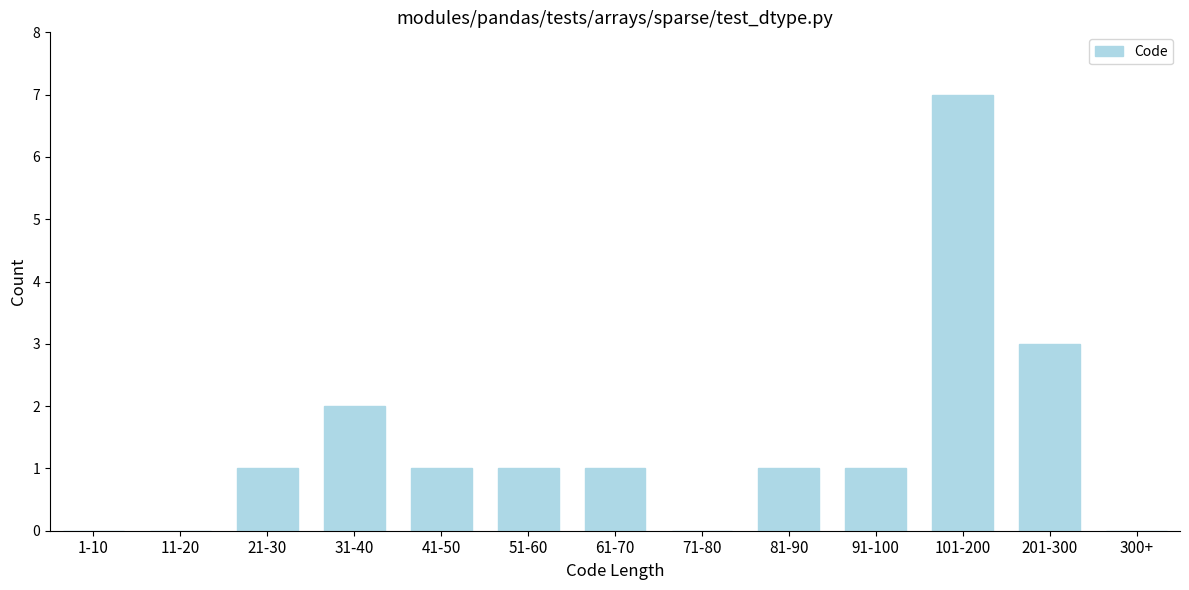

Reading left to right, what are all the values shown in this chart?

1-10=0	11-20=0	21-30=1	31-40=2	41-50=1	51-60=1	61-70=1	71-80=0	81-90=1	91-100=1	101-200=7	201-300=3	300+=0